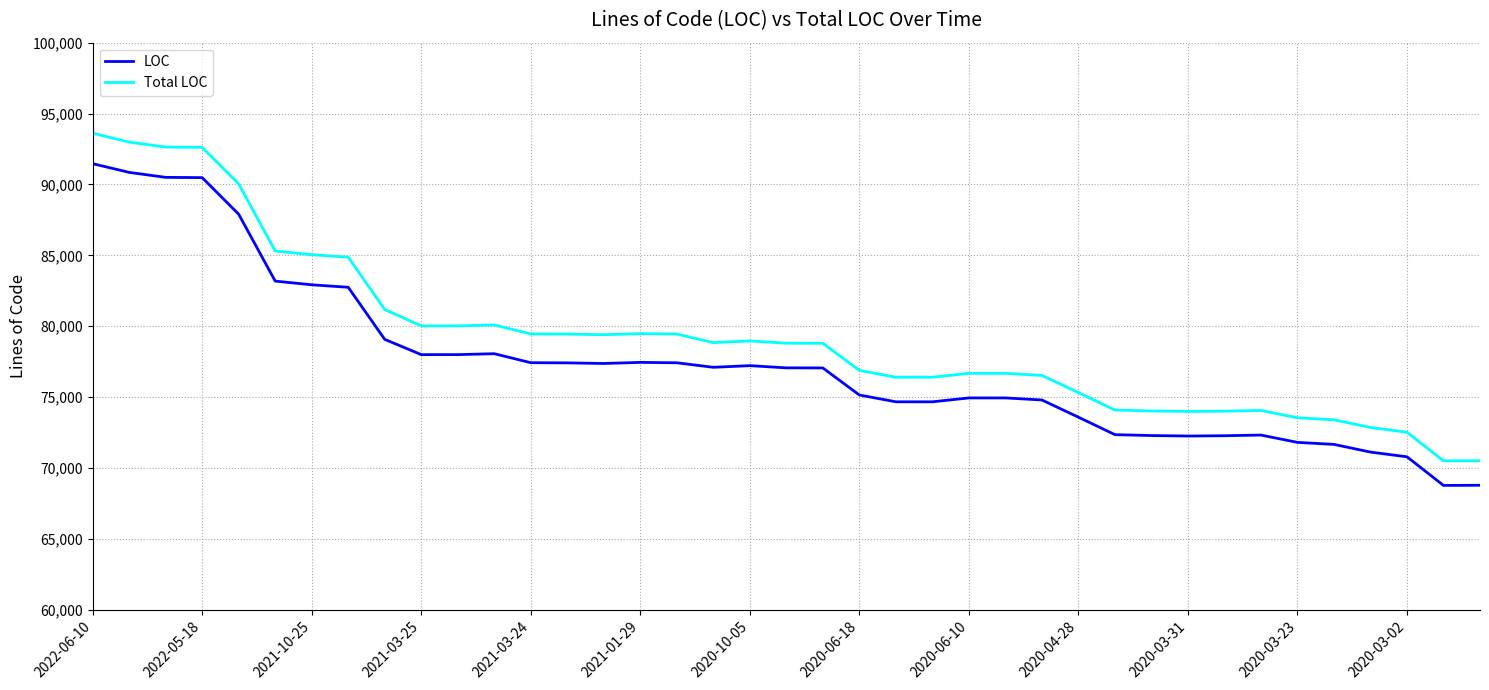

True or false: LOC and Total LOC cross at least once.

False